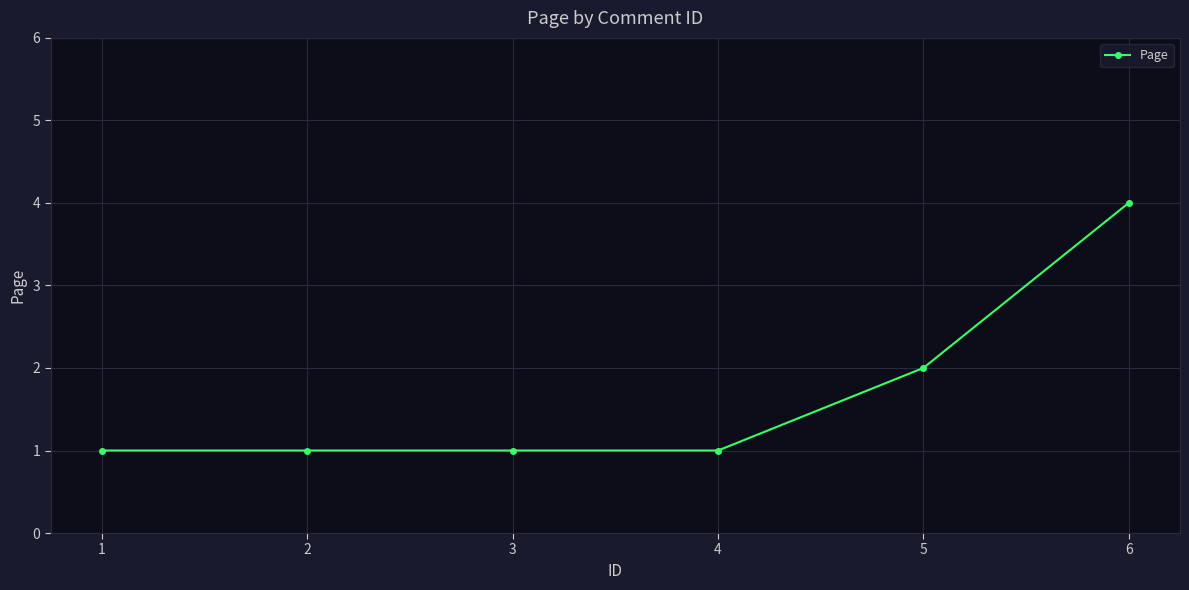

What is the greatest value displayed?

4